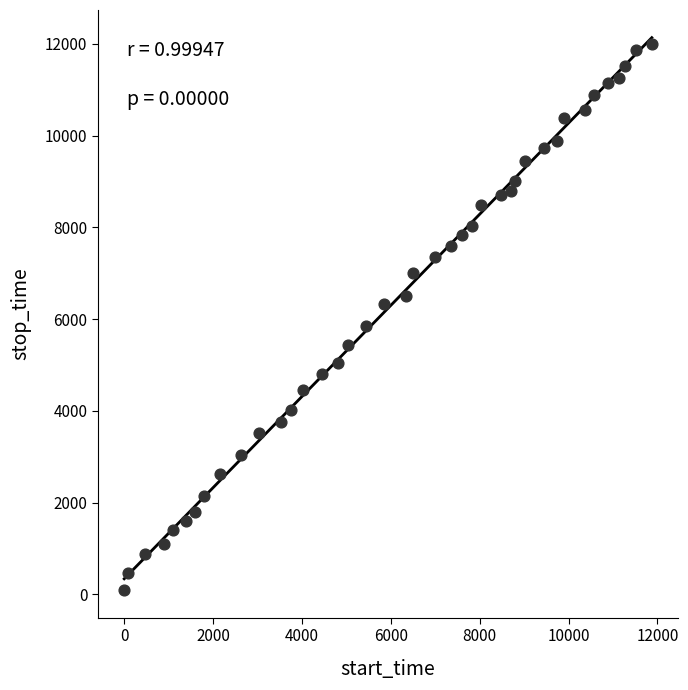

What is the range of X values (max minus min)?

11872